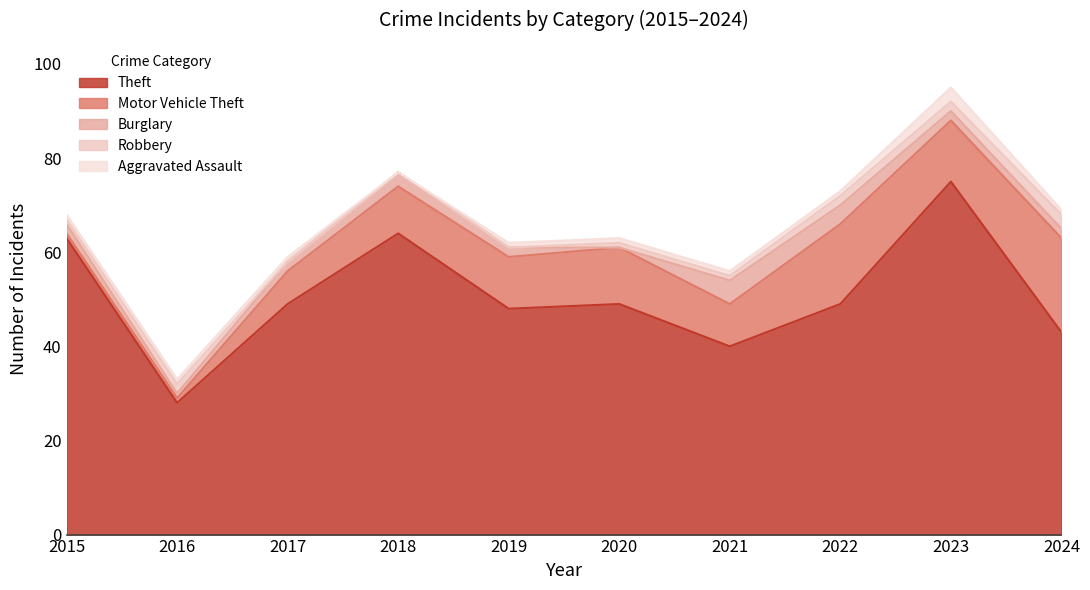

Rank the series at 2020 from highest to lowest value.

Theft, Motor Vehicle Theft, Robbery, Aggravated Assault, Burglary